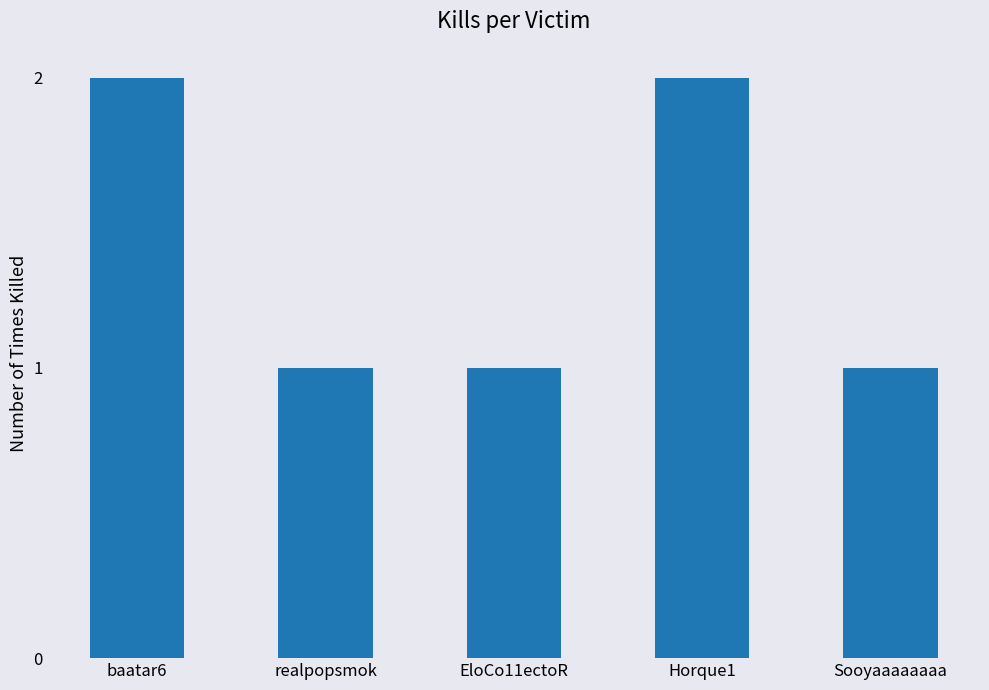

What is the value of the 1st bar from the left?

2